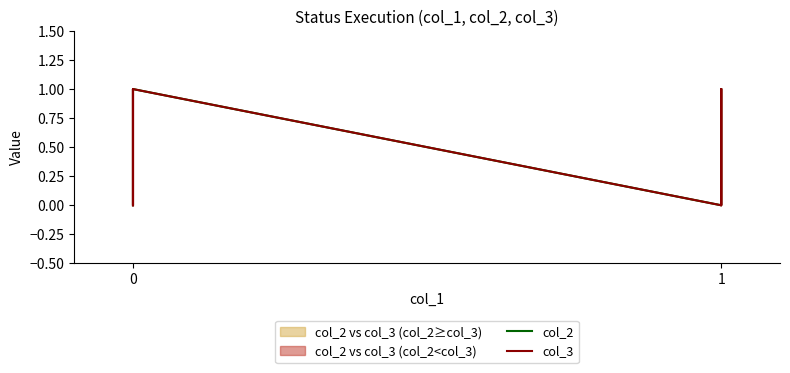

True or false: col_3 and col_2 intersect in this chart.

True